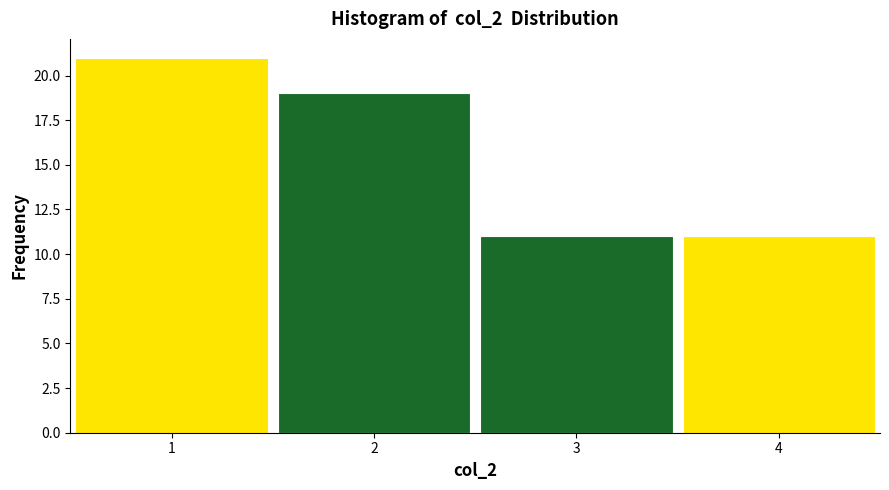

Reading left to right, list every bar in this chart as the range it spans on the x-axis followed by its height. The values are not printed on the chart, so give them approximately, as read against the axis.

0.5 to 1.5: 21
1.5 to 2.5: 19
2.5 to 3.5: 11
3.5 to 4.5: 11